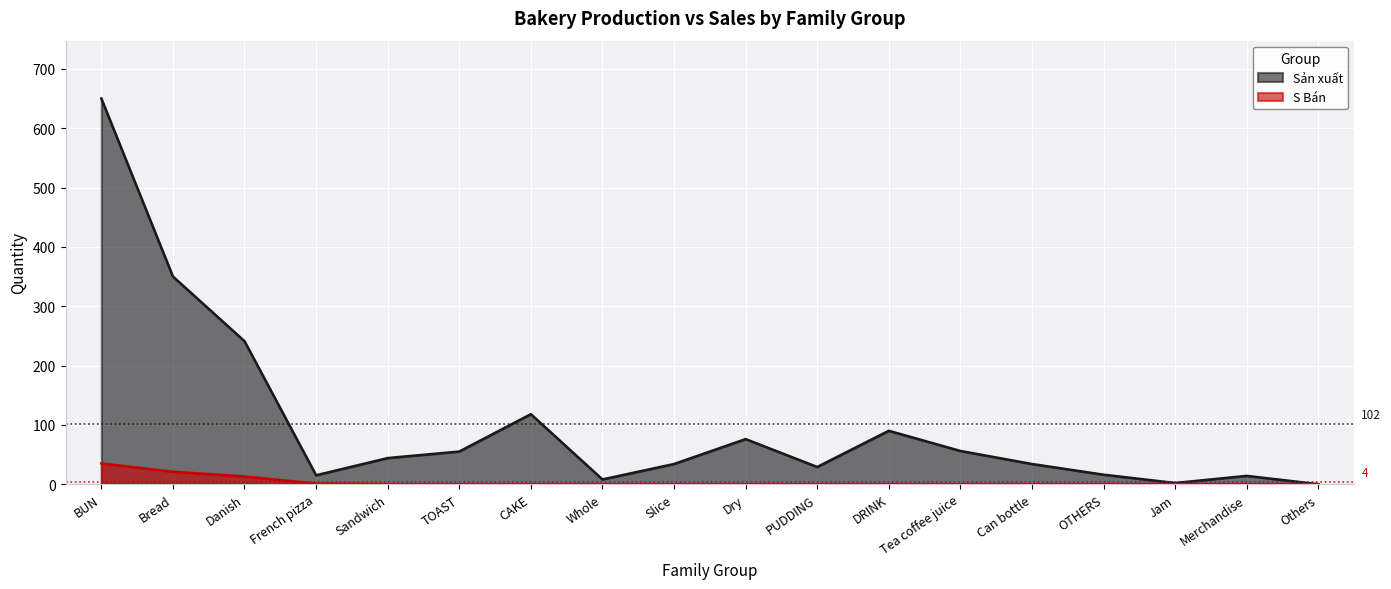

At which category is the sum across all series the highest?

BUN